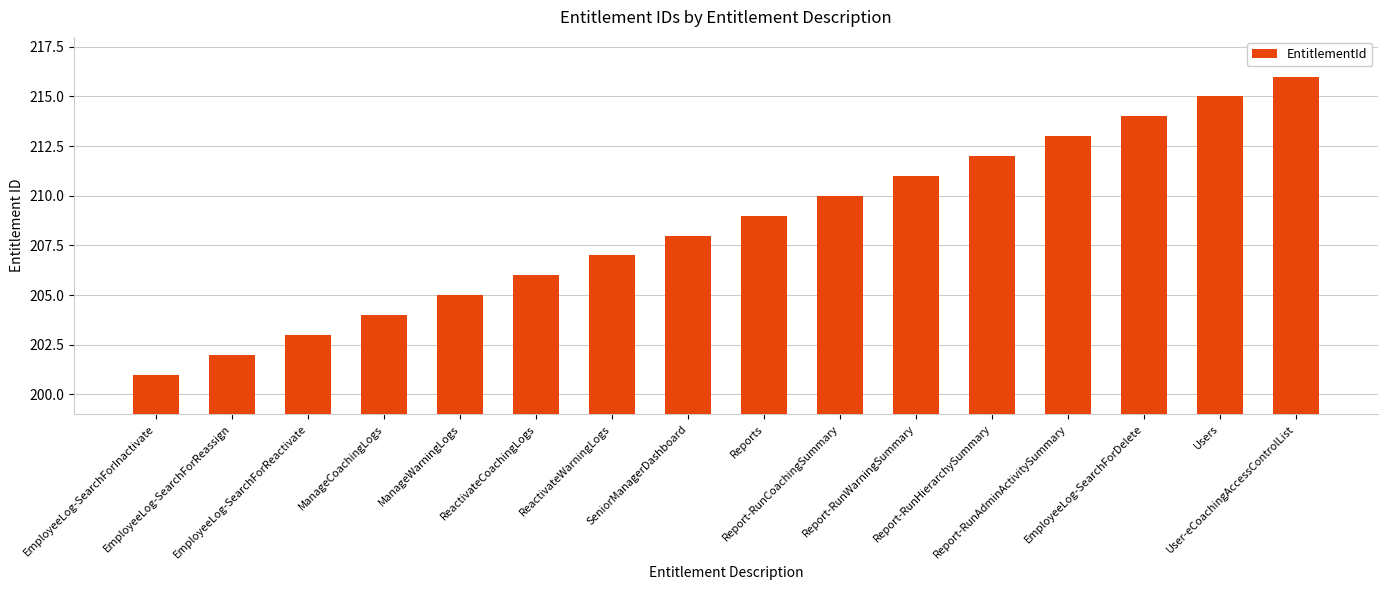

Rank the categories by value from highest to lowest.

User-eCoachingAccessControlList, Users, EmployeeLog-SearchForDelete, Report-RunAdminActivitySummary, Report-RunHierarchySummary, Report-RunWarningSummary, Report-RunCoachingSummary, Reports, SeniorManagerDashboard, ReactivateWarningLogs, ReactivateCoachingLogs, ManageWarningLogs, ManageCoachingLogs, EmployeeLog-SearchForReactivate, EmployeeLog-SearchForReassign, EmployeeLog-SearchForInactivate